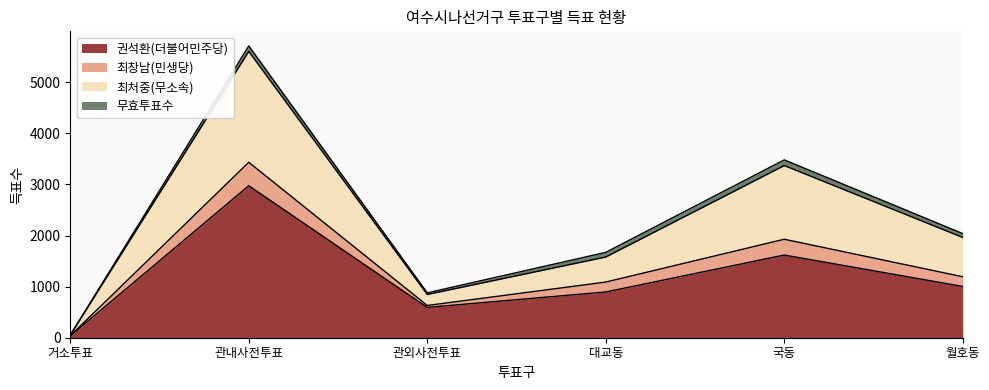

Which category has the highest value across all series?

관내사전투표